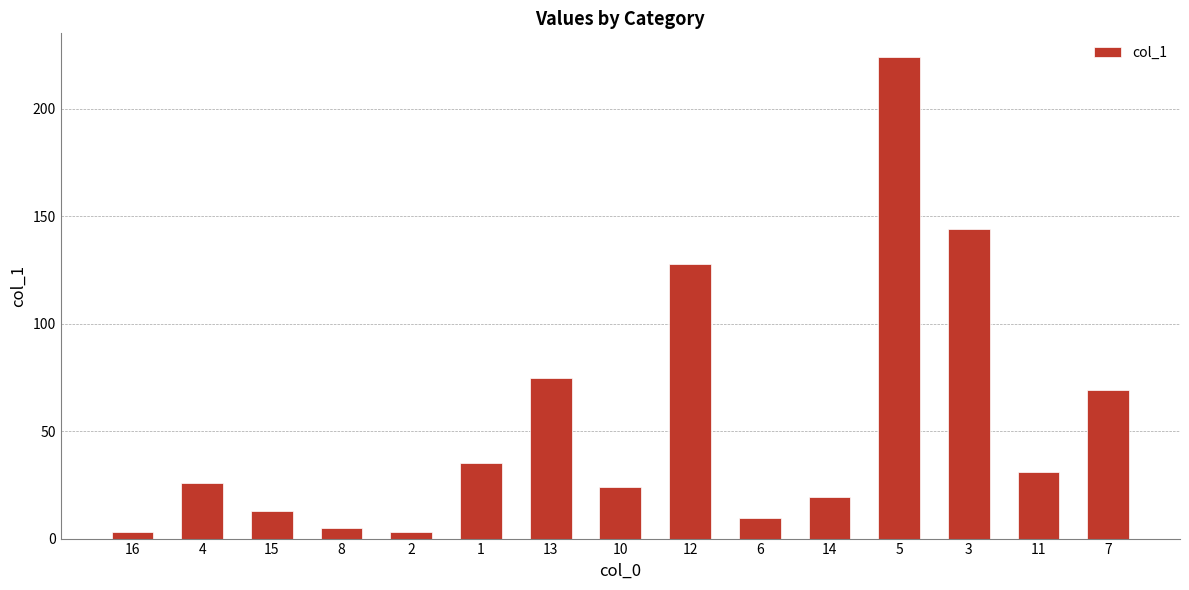

At which category does the chart reach its peak across all series?

5